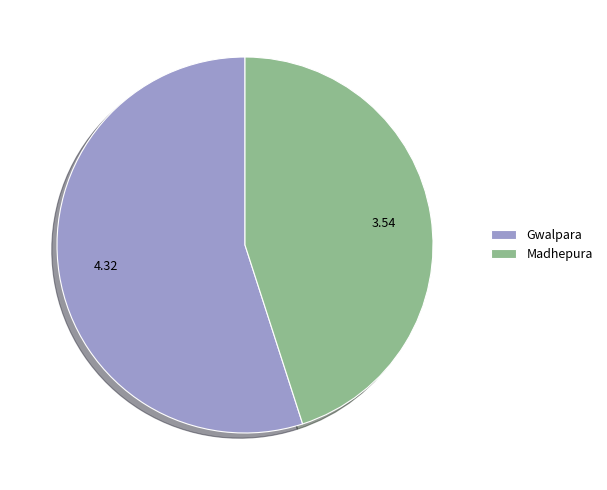

Rank the categories by value from highest to lowest.

Gwalpara, Madhepura